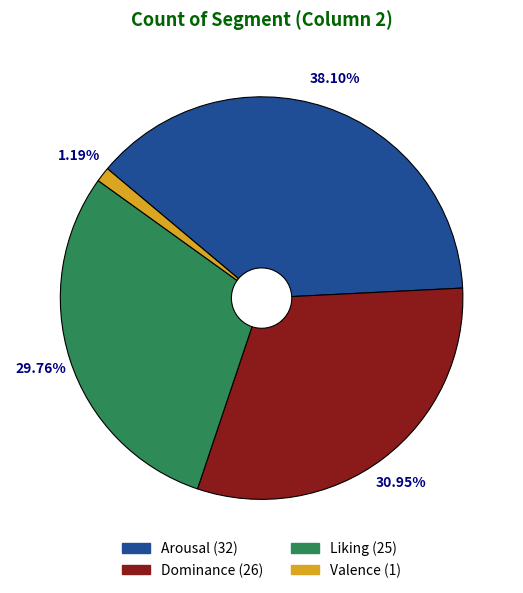

The Arousal slice represents 38% of the pie. True or false?

True